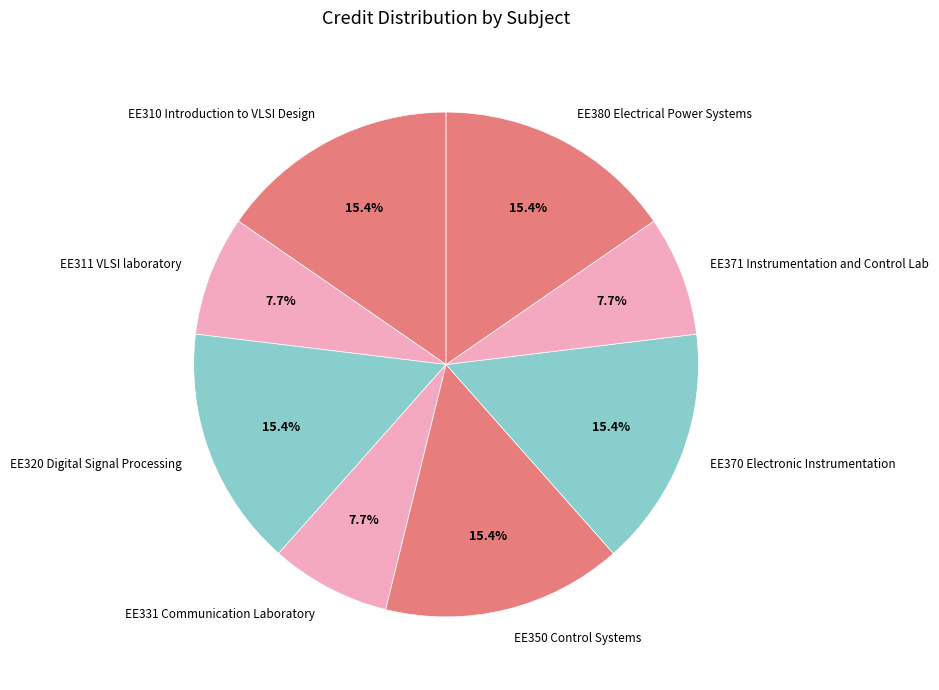

Is it true that EE350 Control Systems is 15% of the pie?

True